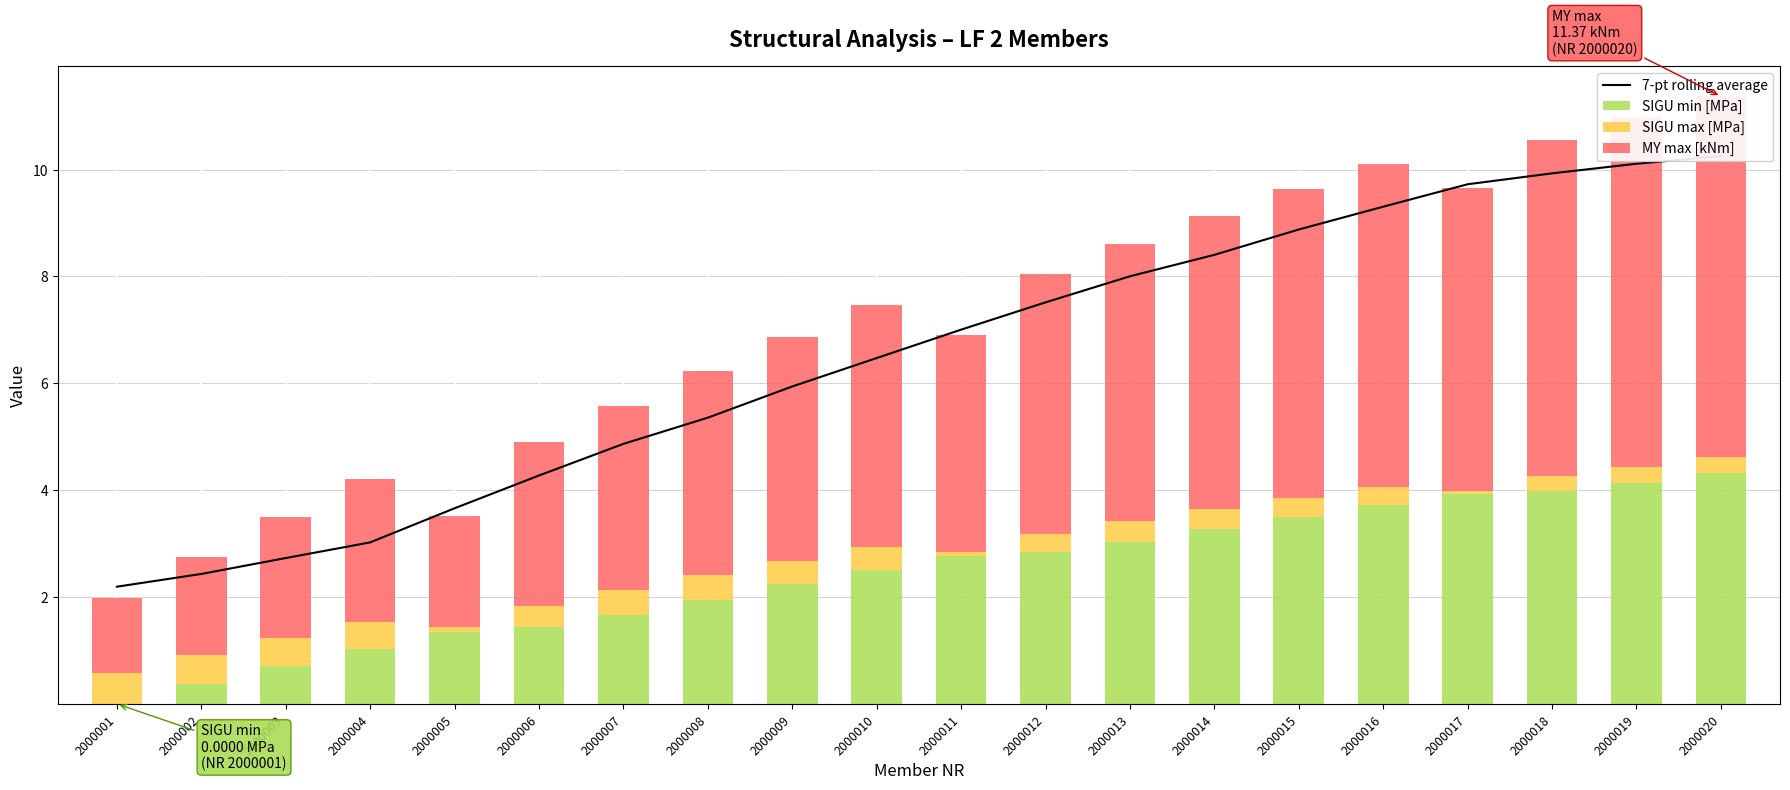

At 2000004, list the series in order from smallest to largest.

SIGU max [MPa], SIGU min [MPa], MY max [kNm], 7-pt rolling average